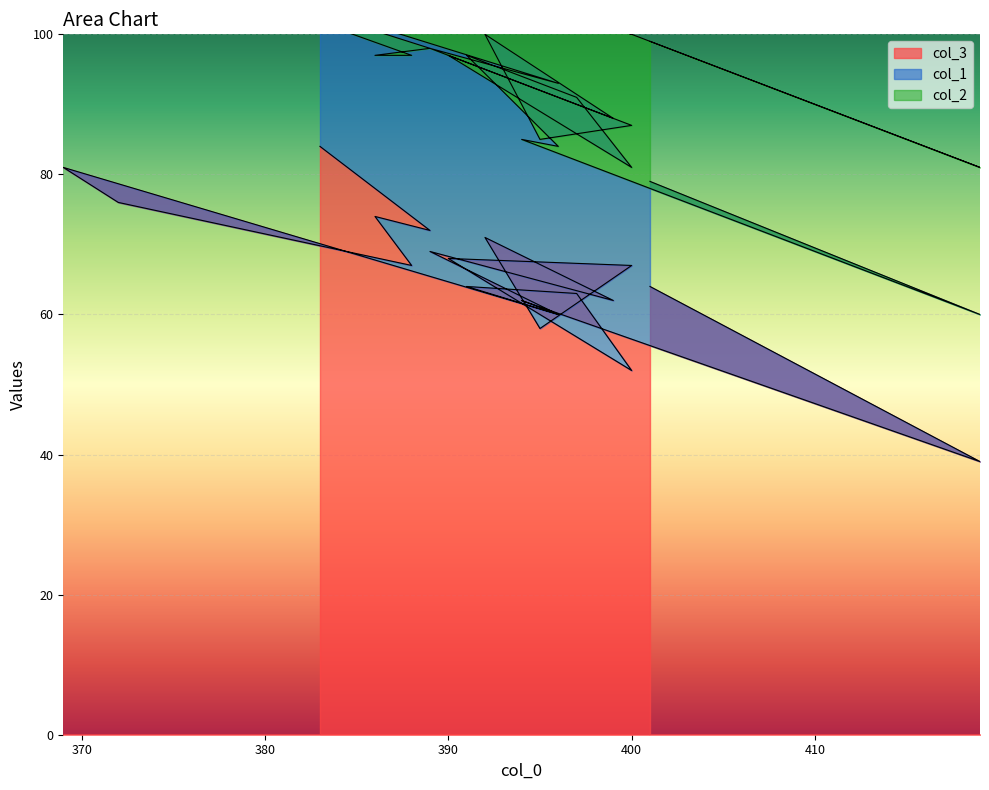

True or false: col_3 has more than 2 points higher than both neighbors.

True